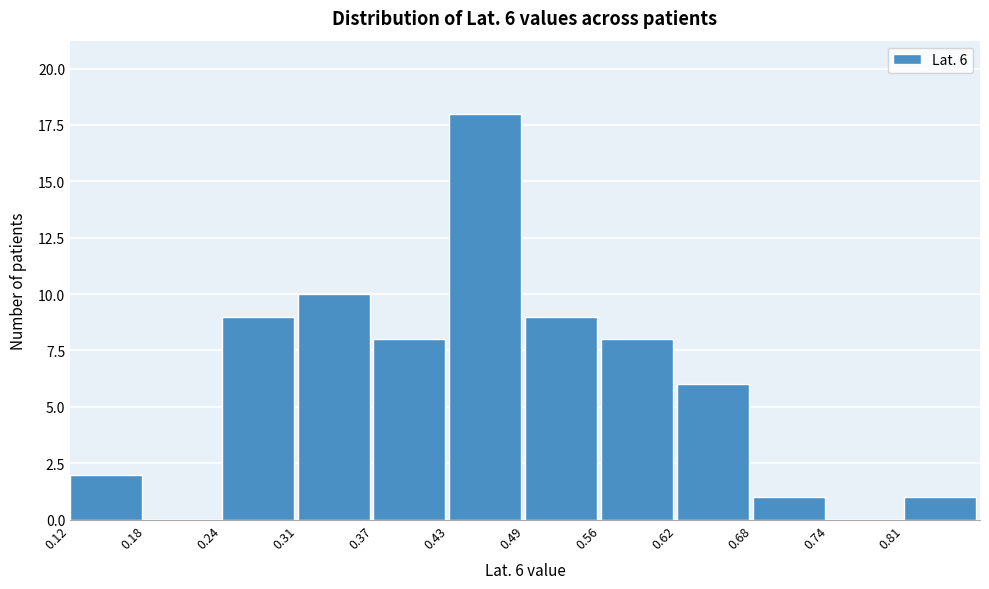

Which range on the x-axis has the tallest bar?

0.43 to 0.50